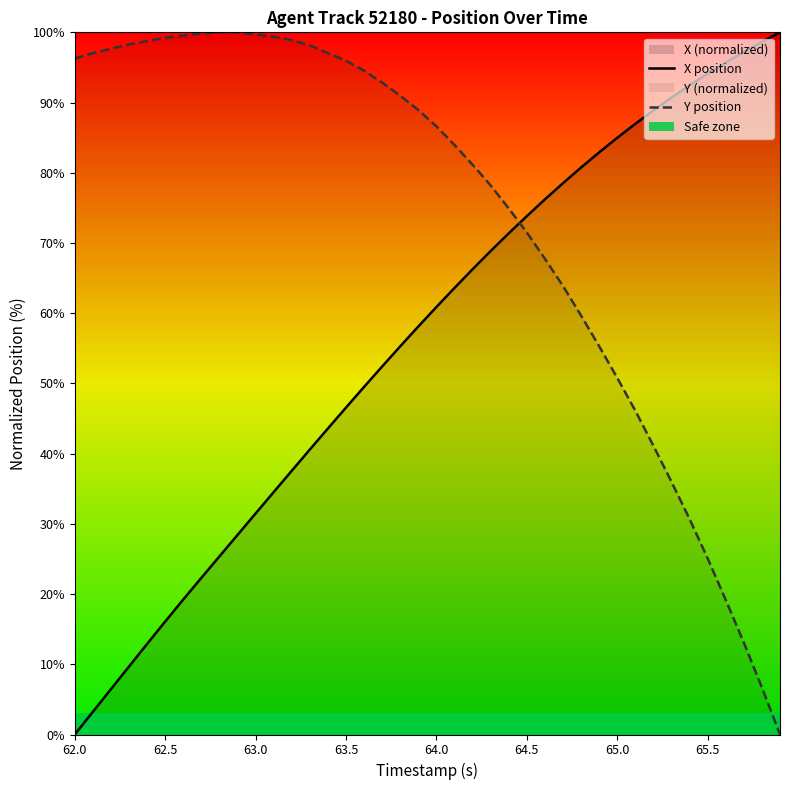

True or false: Y position and X position intersect in this chart.

True